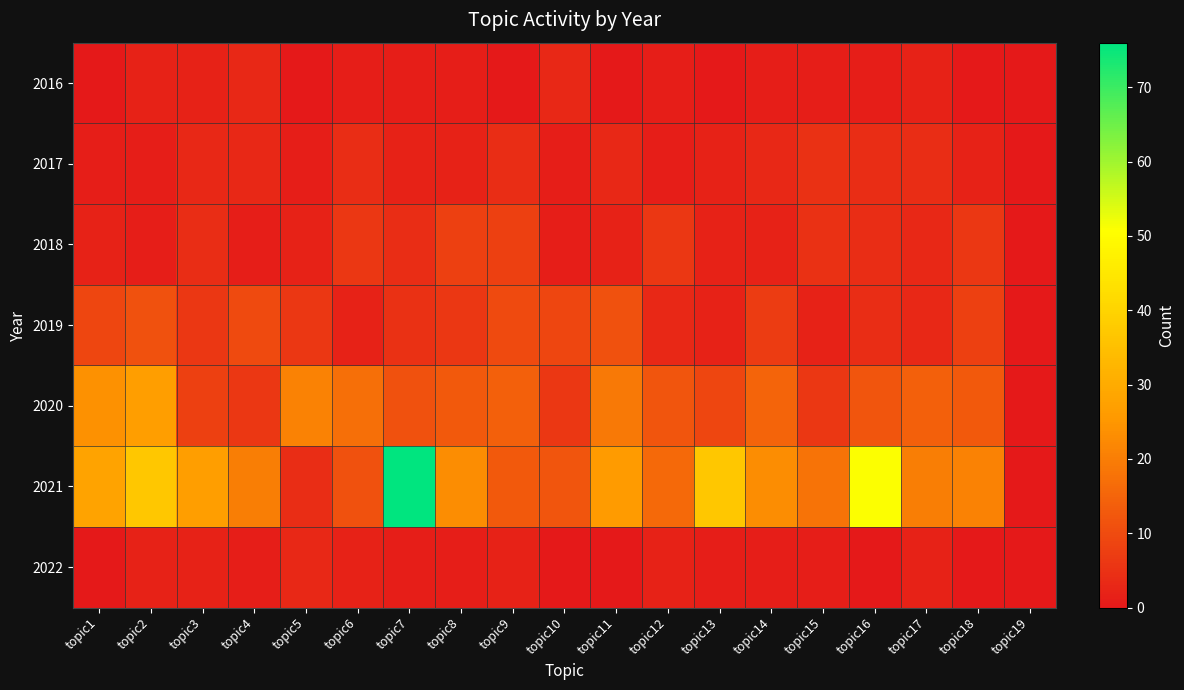

Count the number of categories in the chart.

19